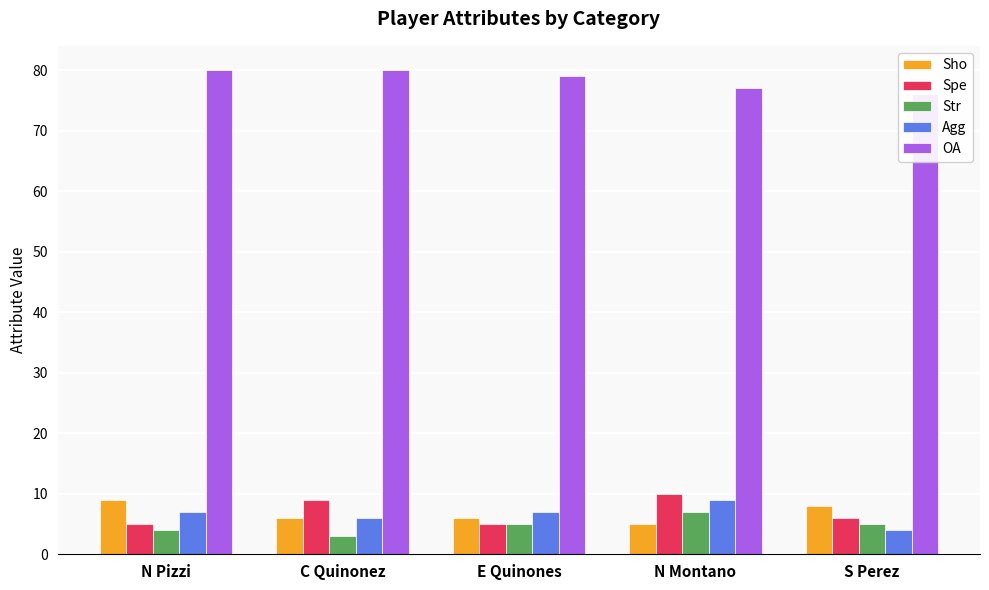

How many bars are there in each group?

5